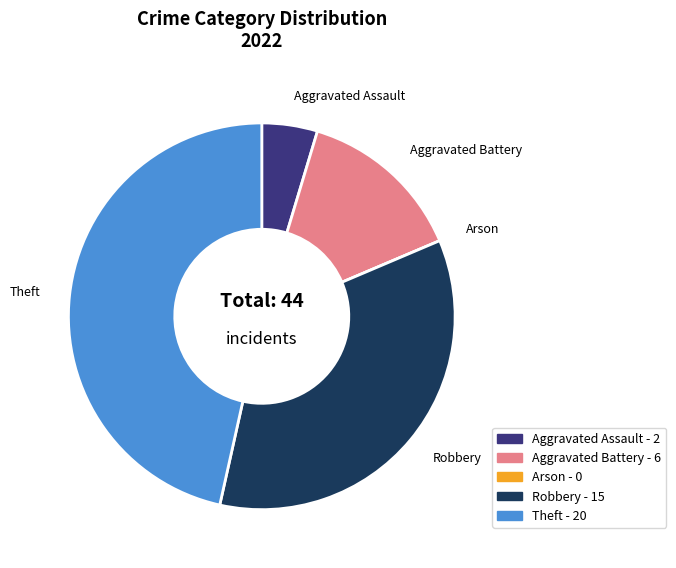

What is the ratio of the value at Aggravated Battery to the value at Aggravated Assault?

3.0